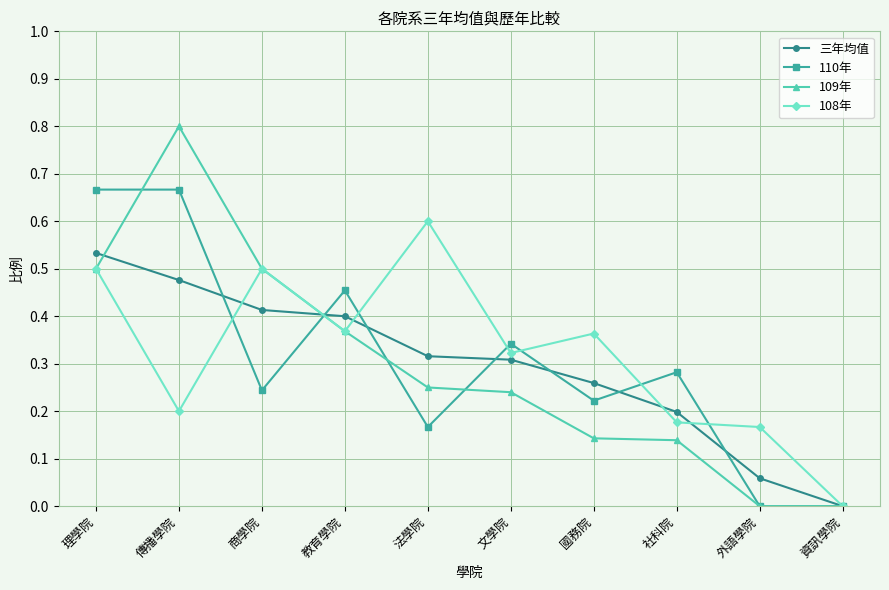

Which series has the largest range (max minus min)?

109年